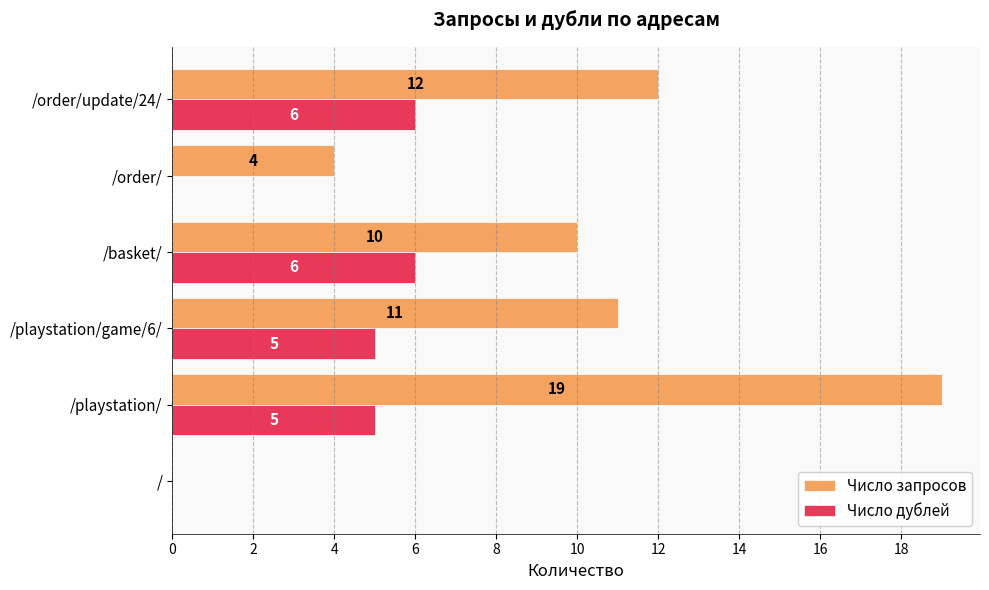

What is the sum of the Число дублей values at /playstation/game/6/ and /order/?

5